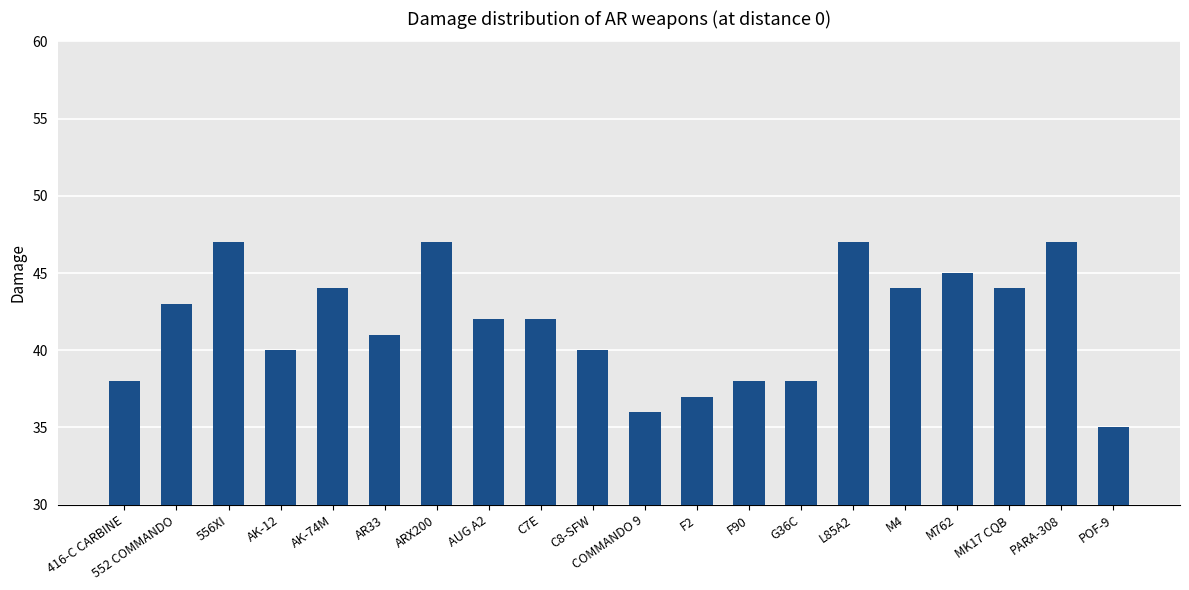

What is the label of the 7th bar from the left?

ARX200